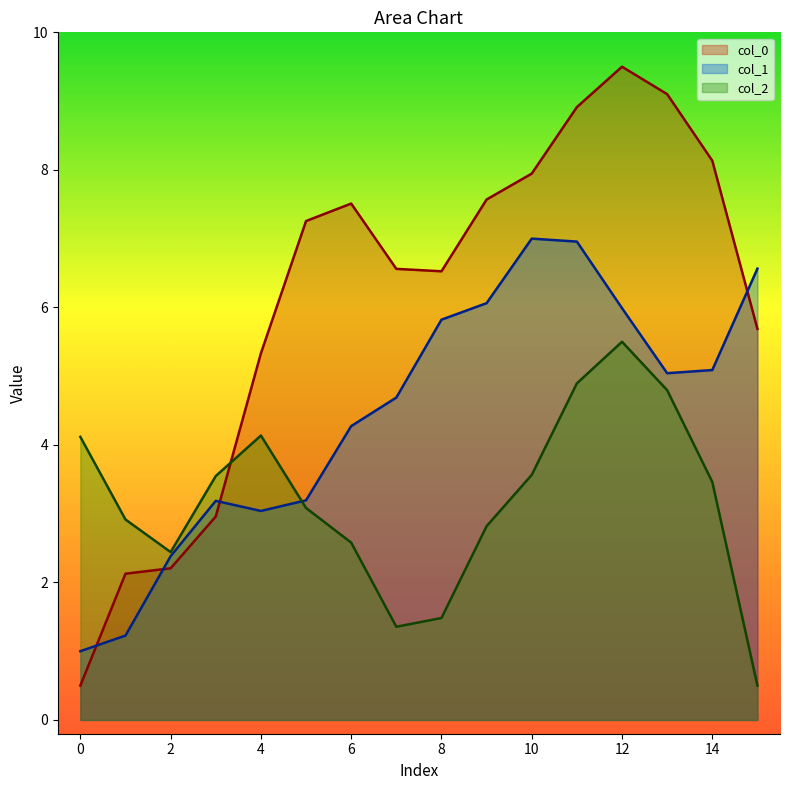

Is it true that col_1 equals 5.1 at 14?

True